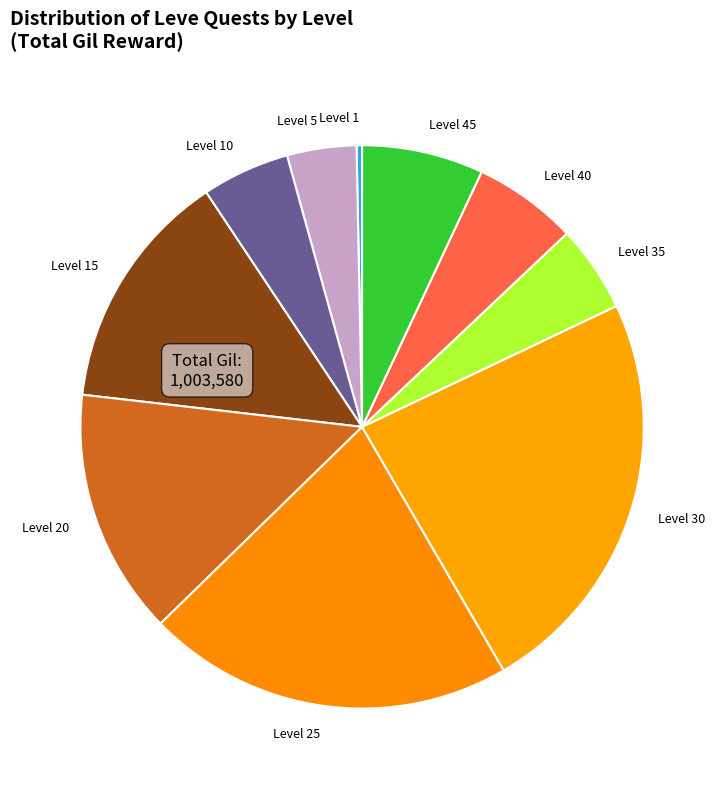

Which slice is the smallest?

Level 1